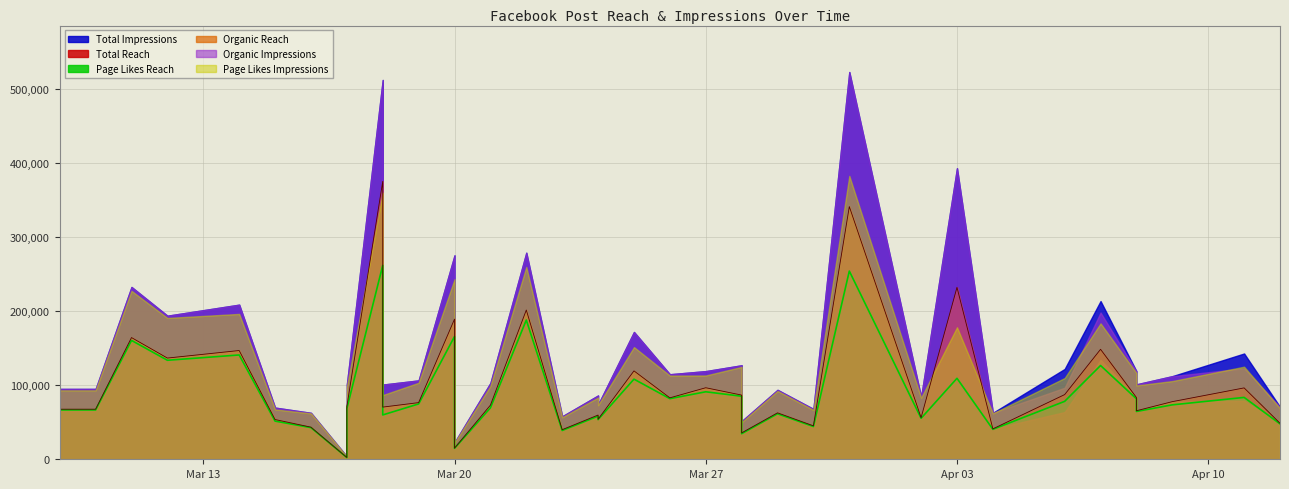

Between 2017-03-26 and 2017-03-18, which is larger?

2017-03-18